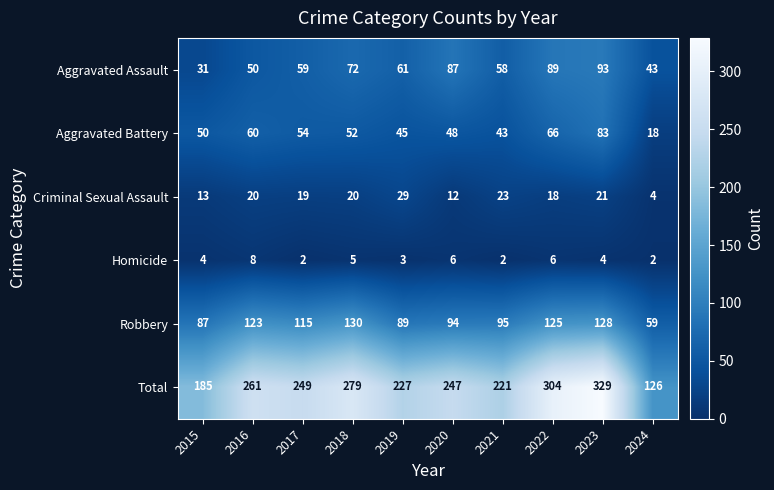

The value of Aggravated Assault at 2019 is 82. True or false?

False